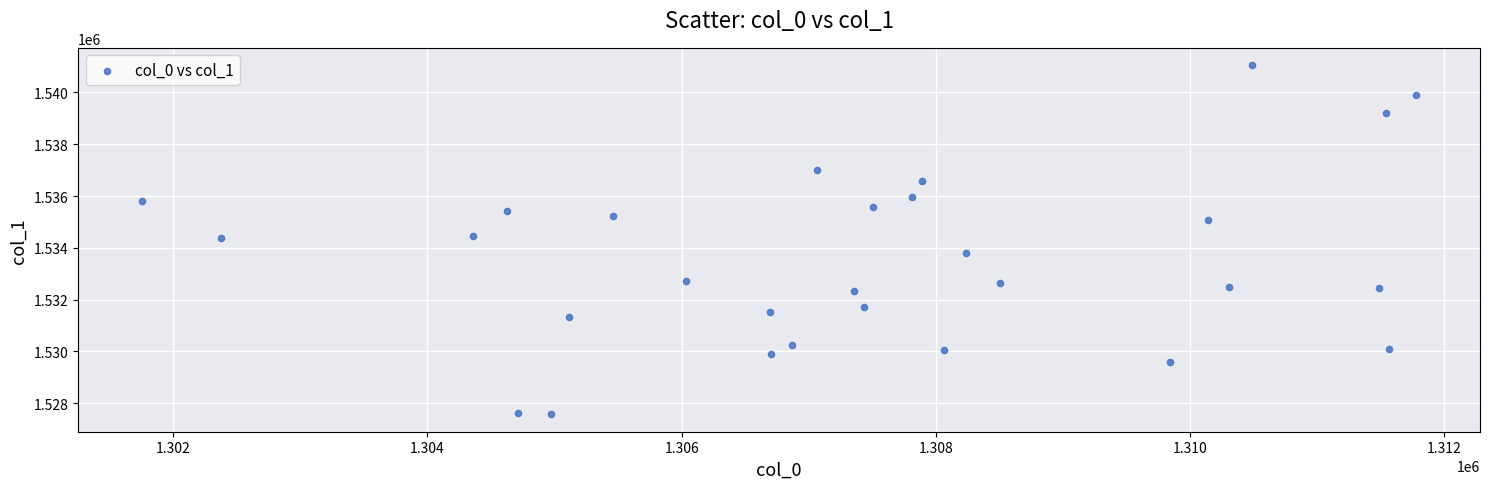

What is the range of Y values (max minus min)?

13476.9